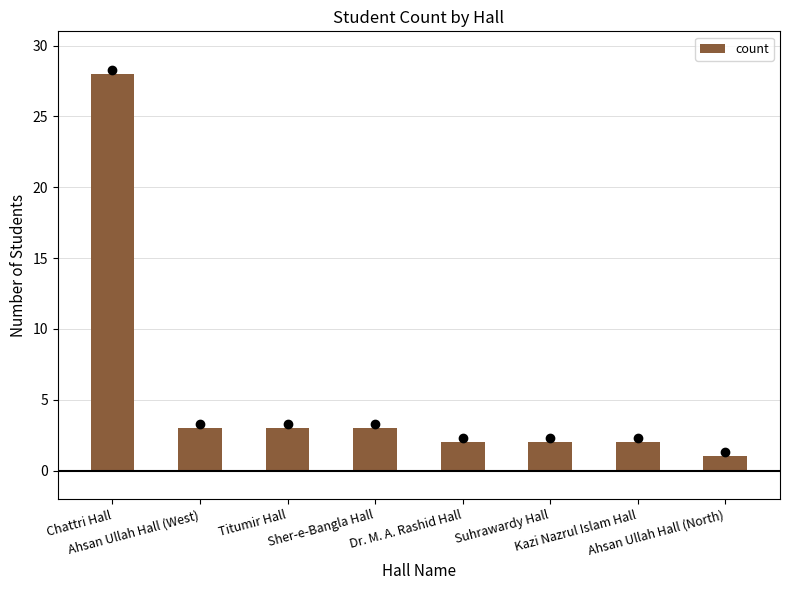

What is the label of the 4th bar from the left?

Sher-e-Bangla Hall